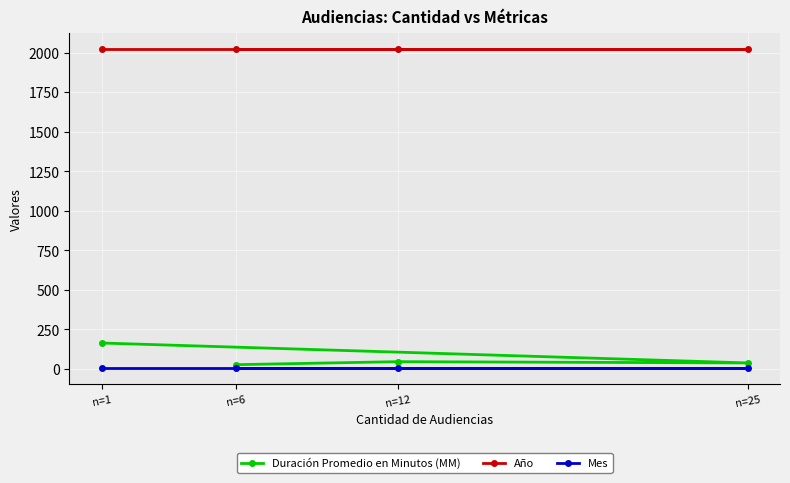

What is the sum of the Duración Promedio en Minutos (MM) values at n=25 and n=6?

65